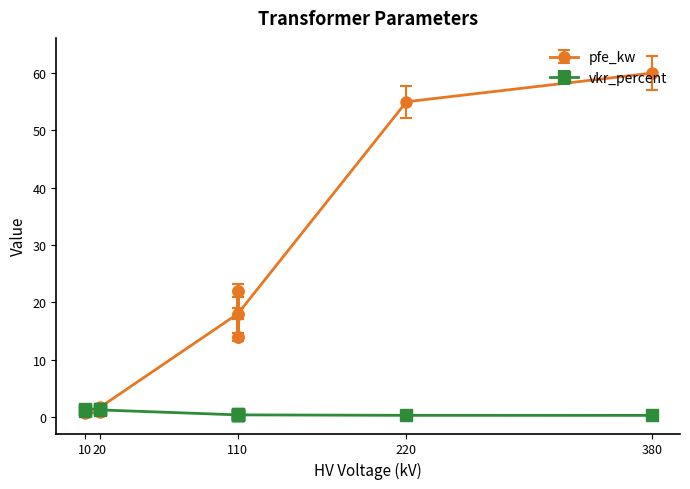

What is the difference between the values at 25 MVA 110/10 kV and 25 MVA 110/20 kV?

4.0